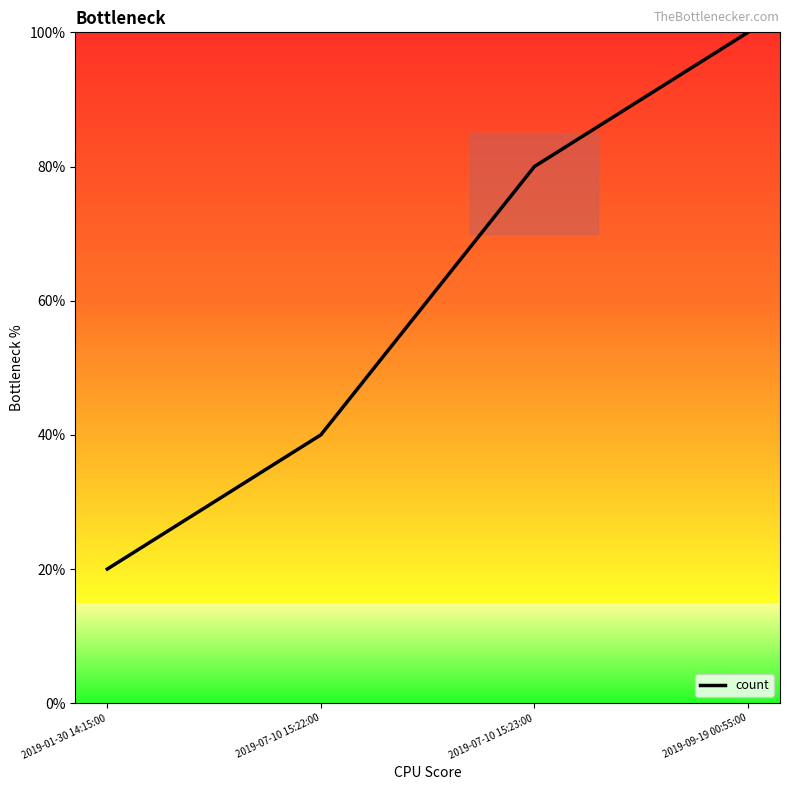

What is the approximate value at 2019-09-19 00:55:00, to the nearest 10?

100